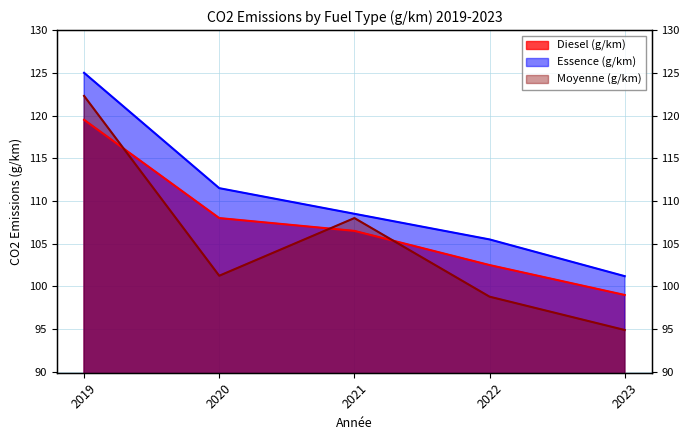

What is the average value of the Diesel (g/km) series?

107.1